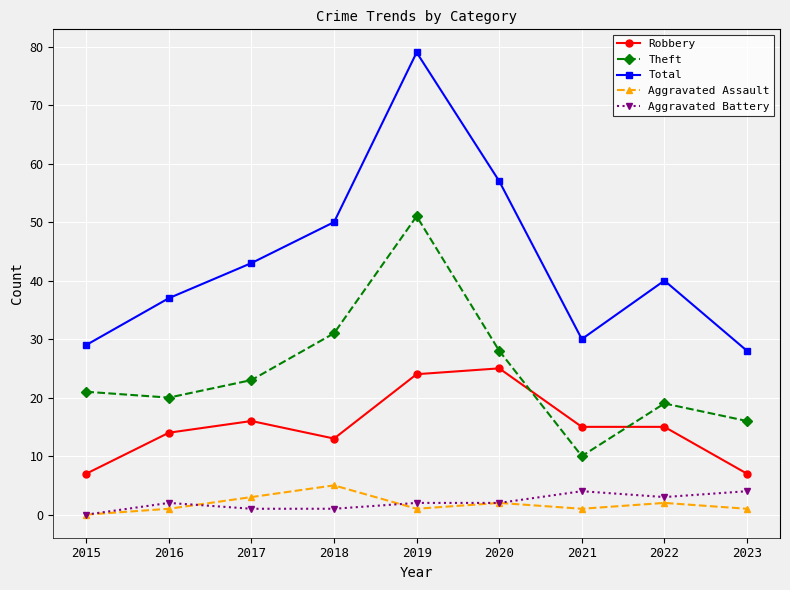

True or false: Total and Theft cross at least once.

False